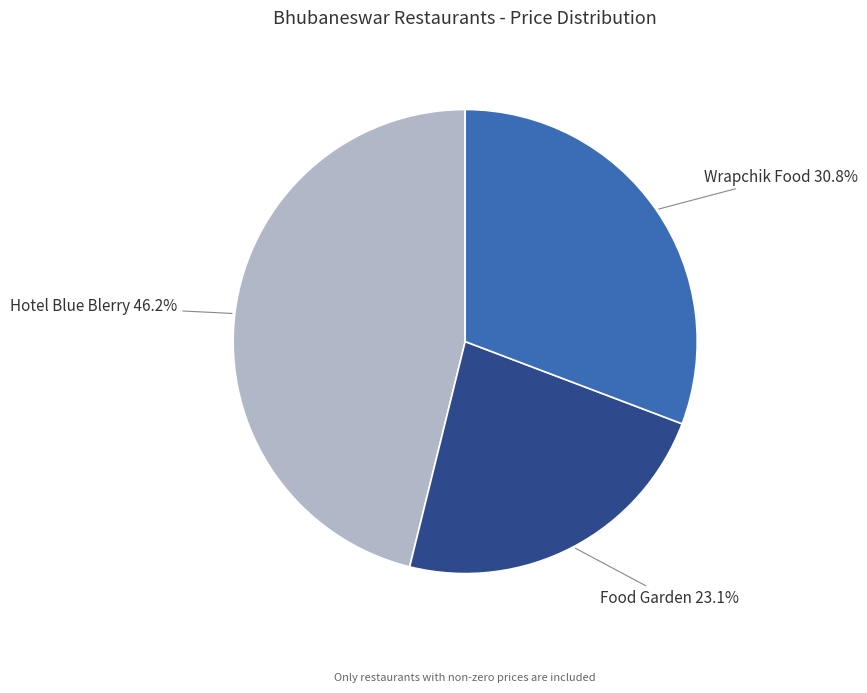

Approximately how many times larger is the value at Hotel Blue Blerry compared to Wrapchik Food?

1.5